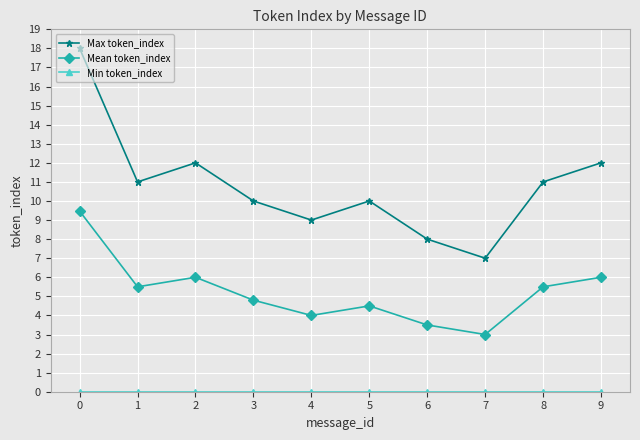

True or false: Max token_index and Mean token_index cross at least once.

False